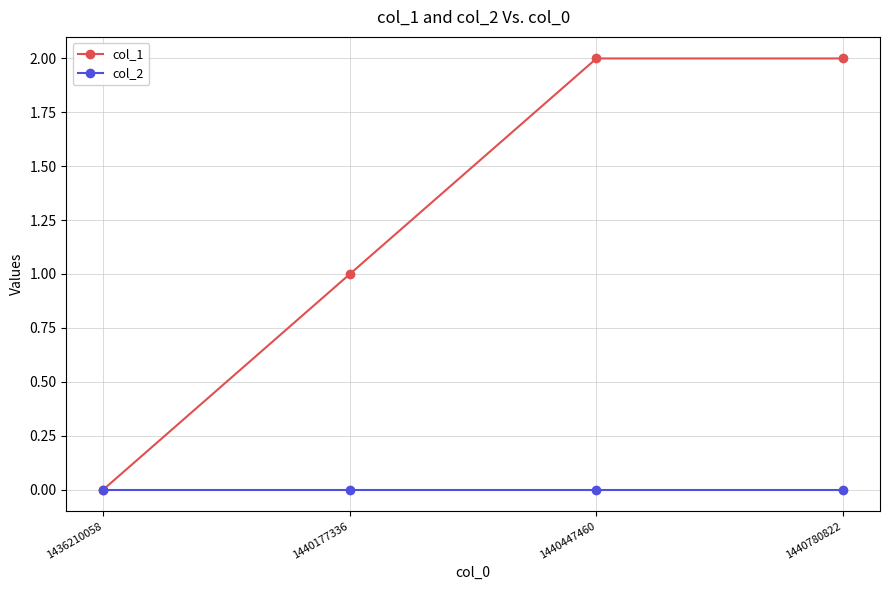

Is the value of col_2 at 1436210058 greater than the value of col_1 at 1440177336?

No